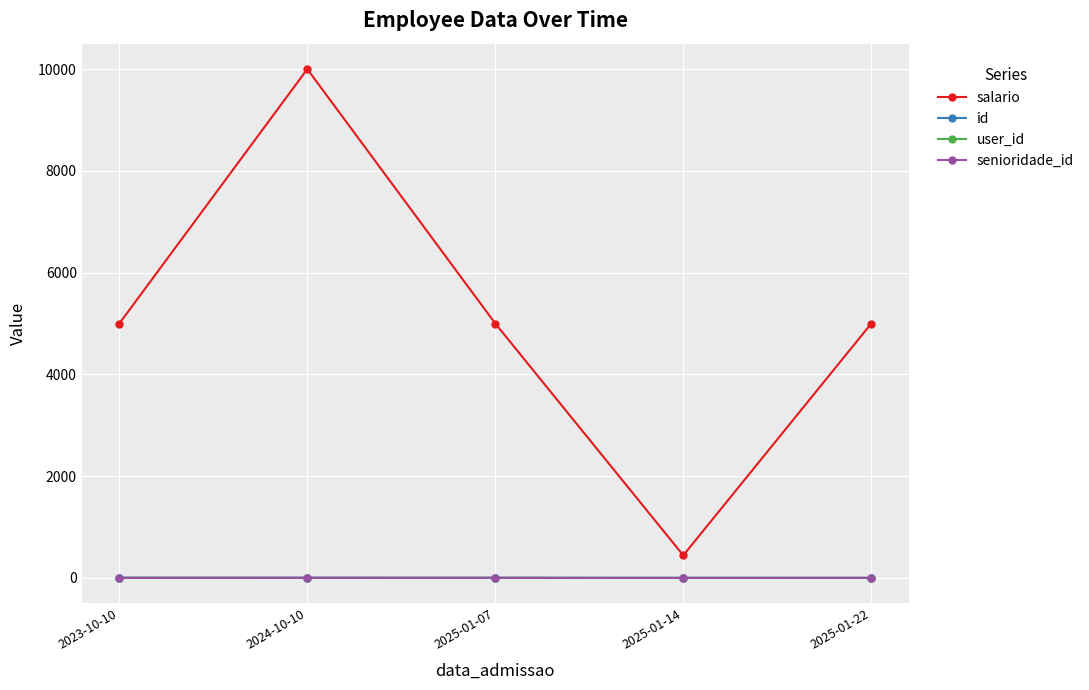

What is the label of the 1st point from the right?

2025-01-22